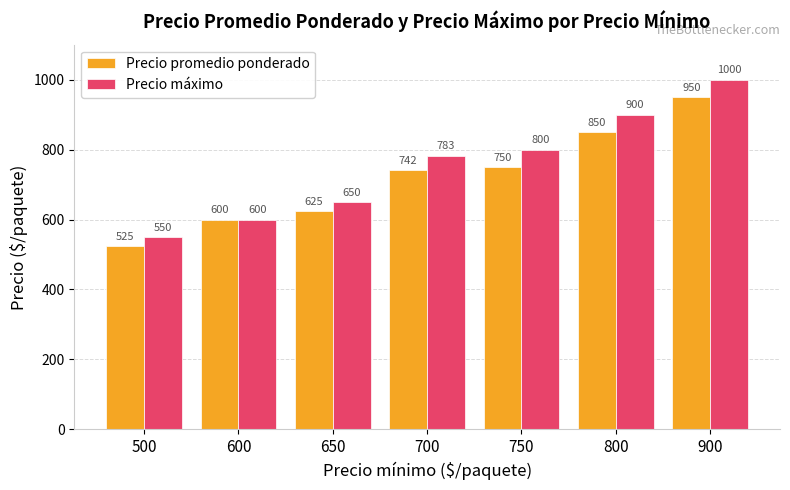

What is the value of the Precio promedio ponderado bar at the 1st from the left?

525